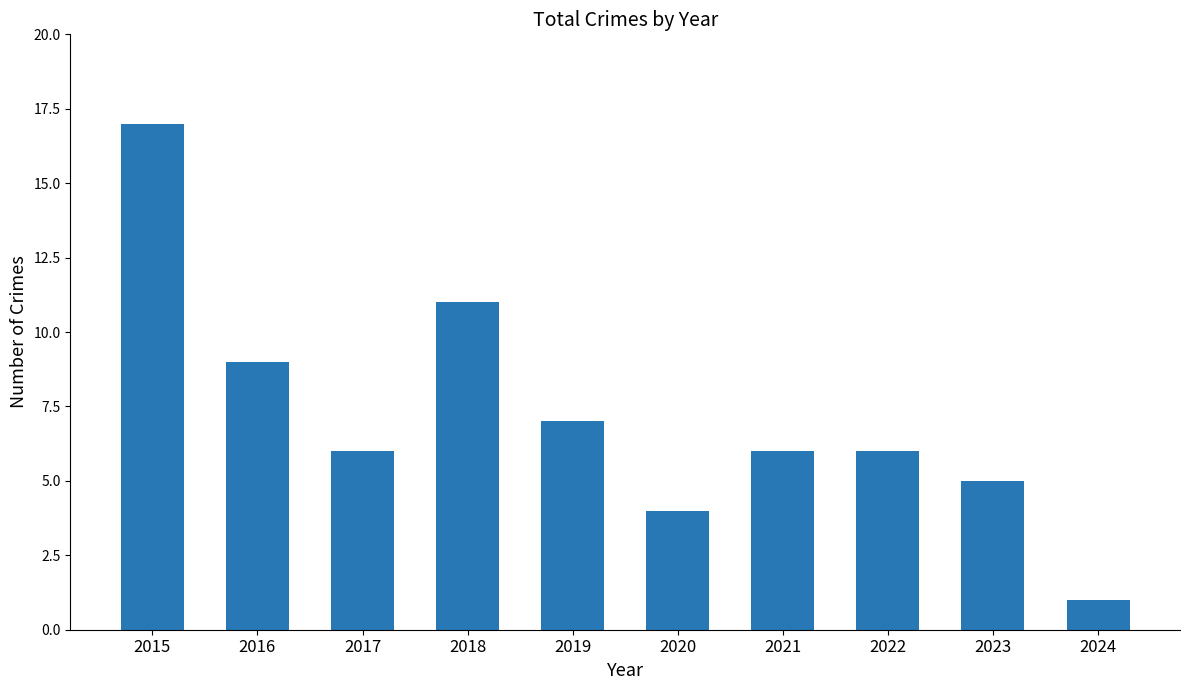

Which has a higher value, 2023 or 2024?

2023